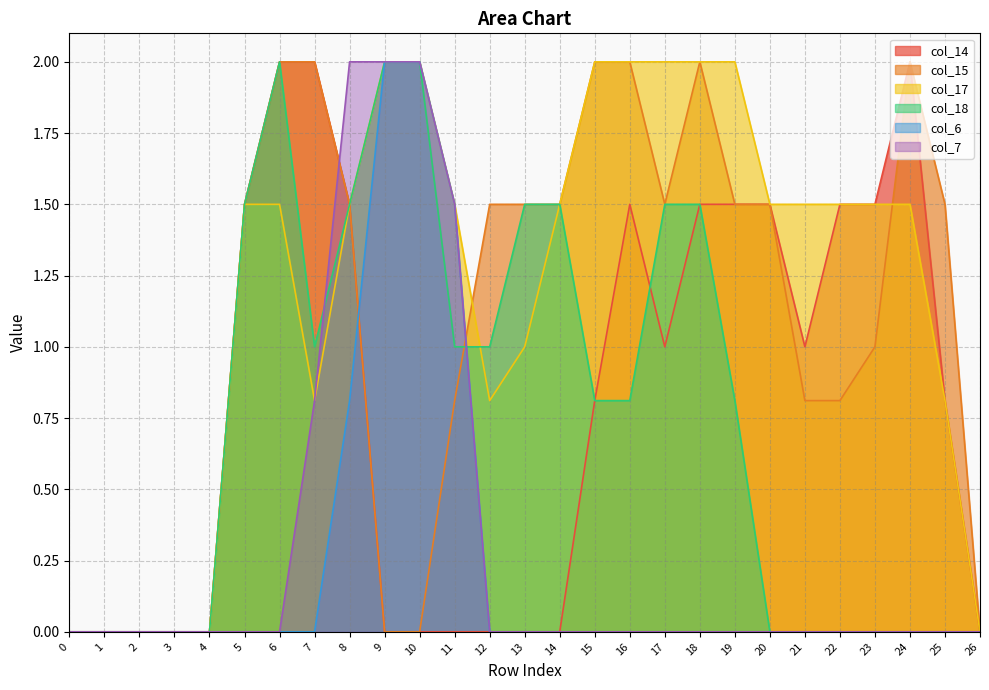

True or false: col_7 has more than 0 interior local peaks.

False